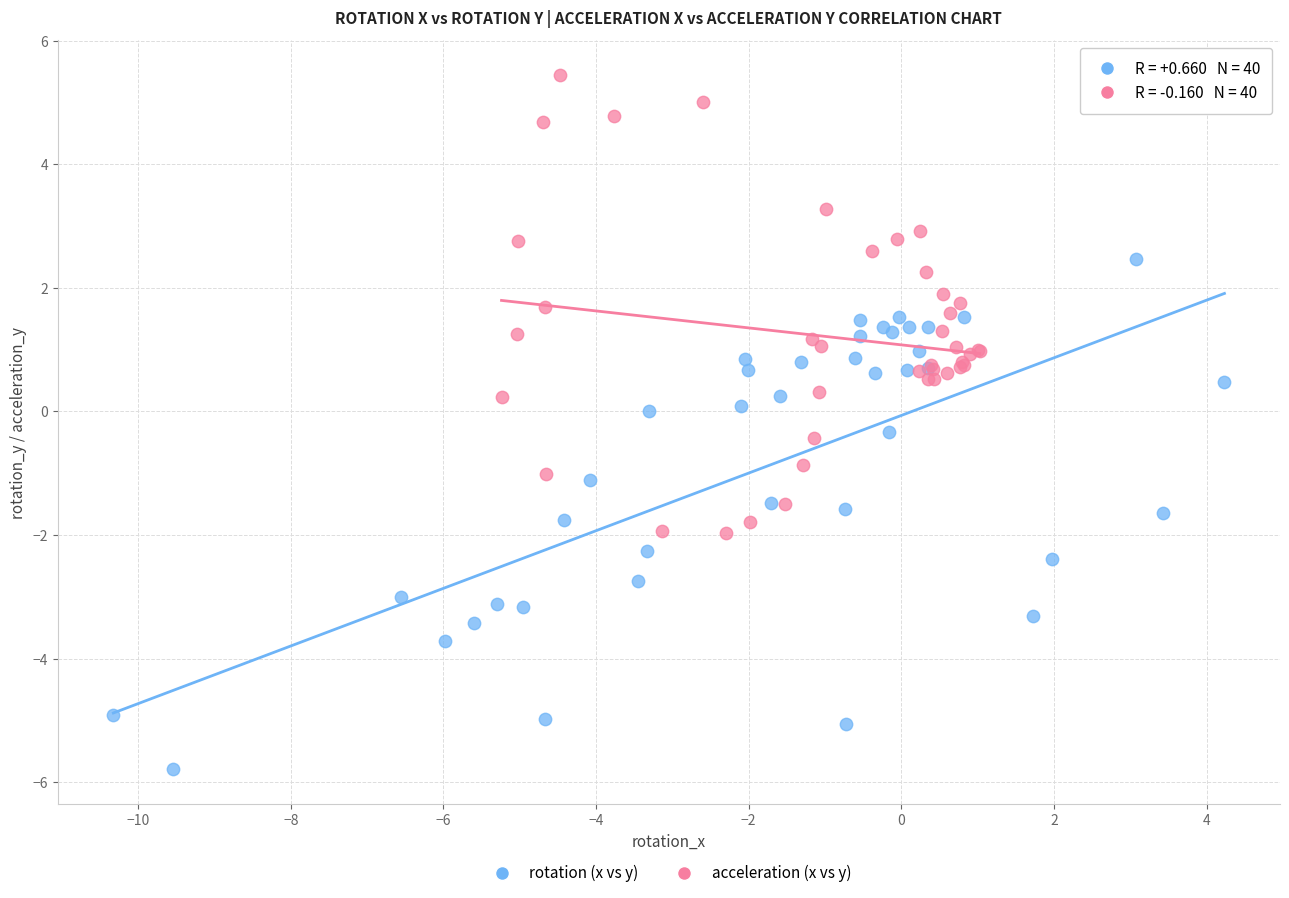

Which series reaches the maximum Y coordinate?

acceleration (x vs y)